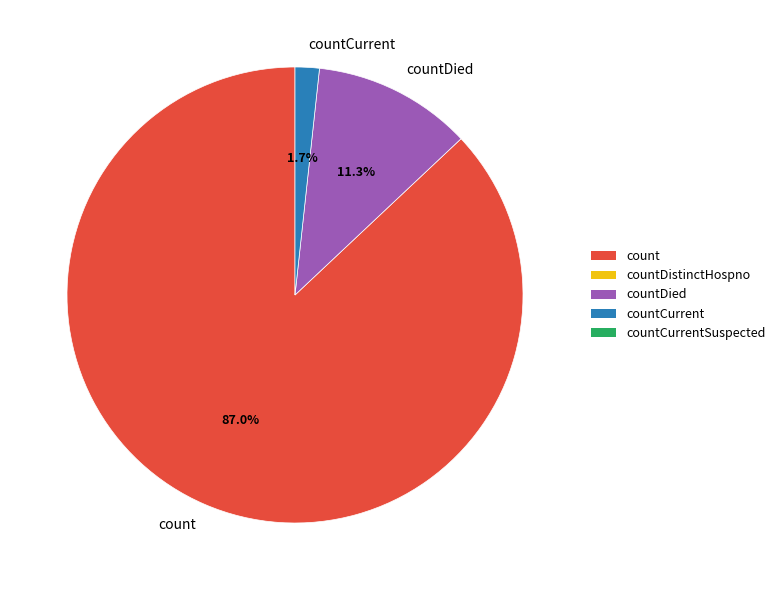

Which has a higher value, count or countCurrent?

count